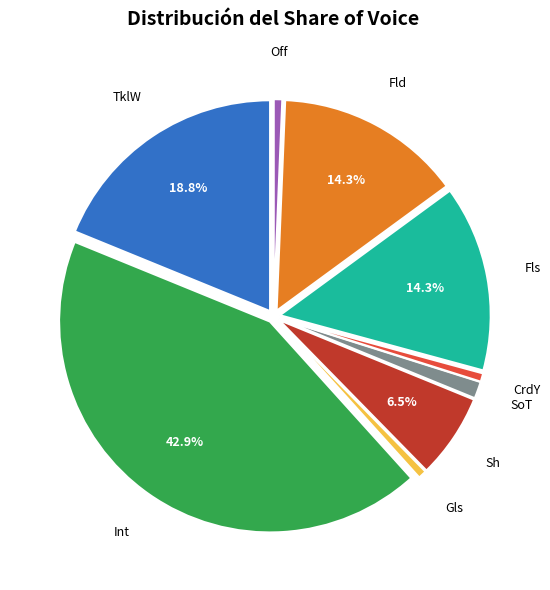

Is there a majority slice in this chart?

No